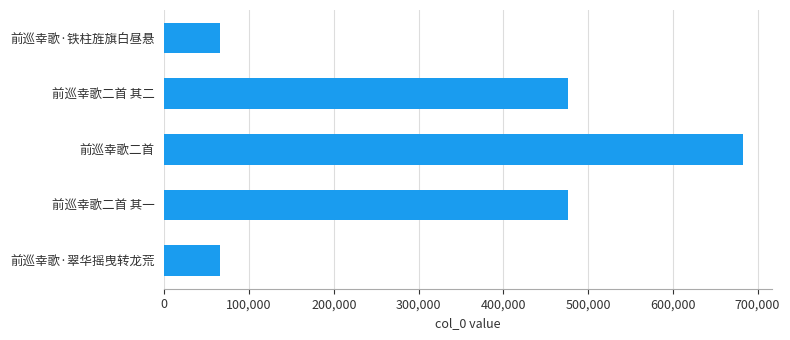

Does the chart contain stacked bars?

No